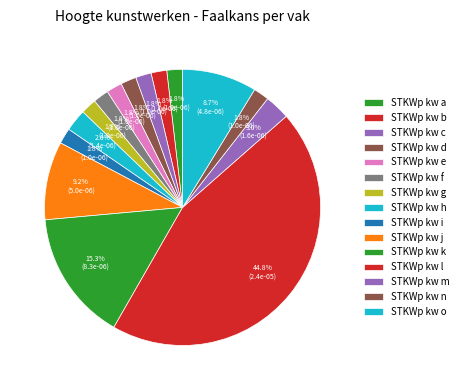

Does STKWp kw h account for over 50% of the chart?

No